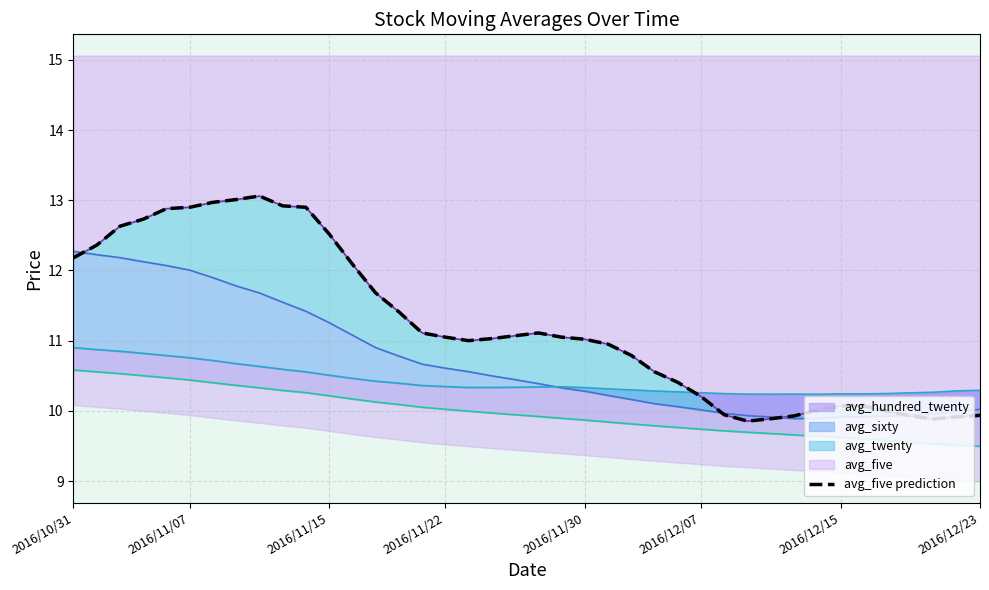

Is it true that the value at 2016/12/07 is 5.6?

False